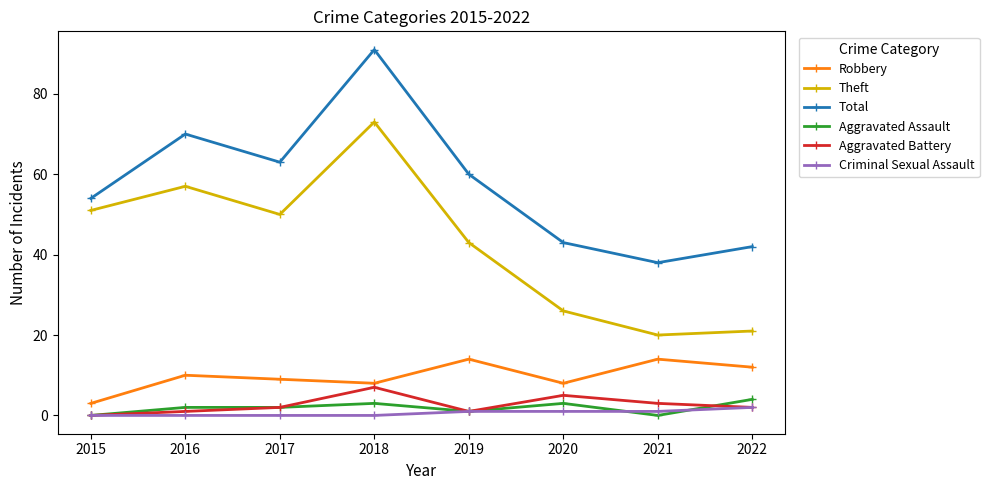

True or false: Aggravated Battery has a value of 4 at 2015.

False